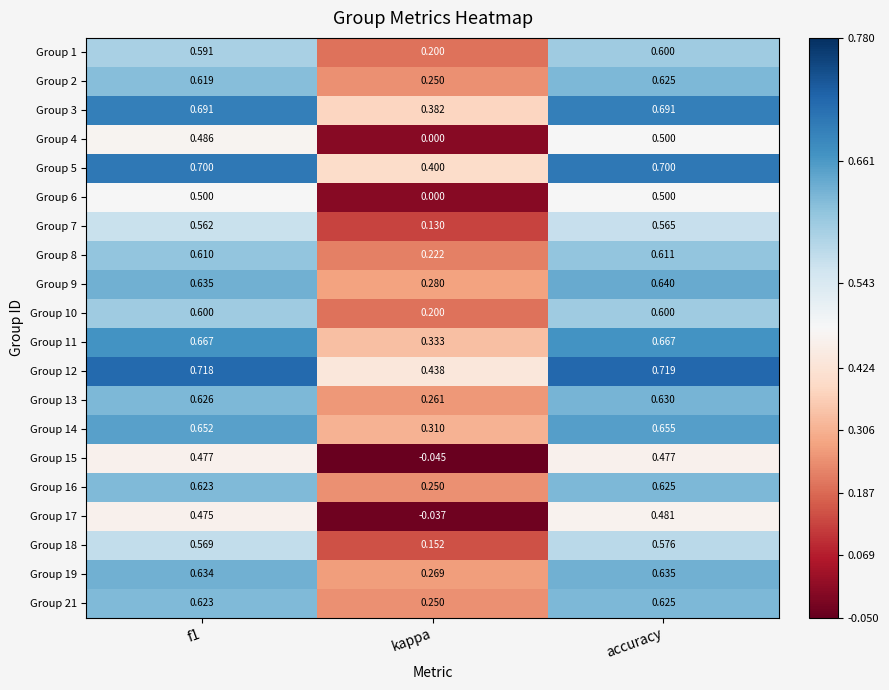

Which category has the lowest value across all series?

kappa